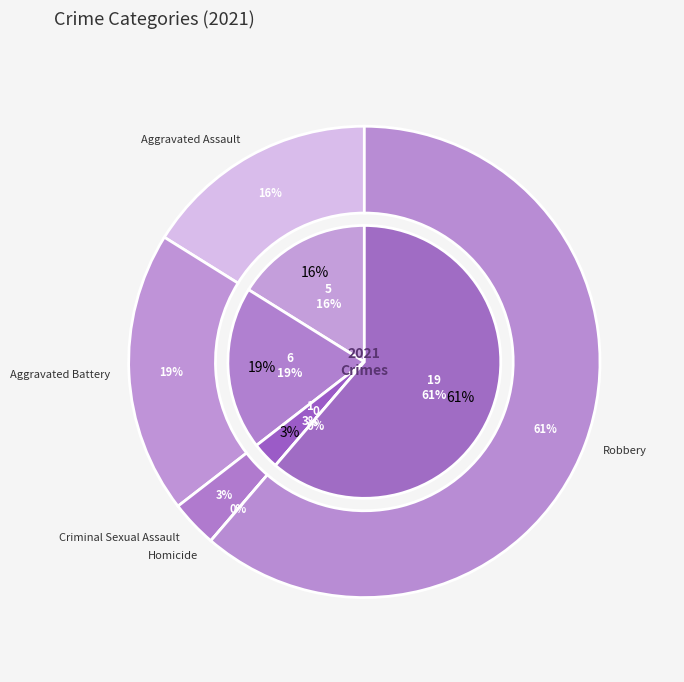

How much of the chart is everything except Robbery?

38.7%